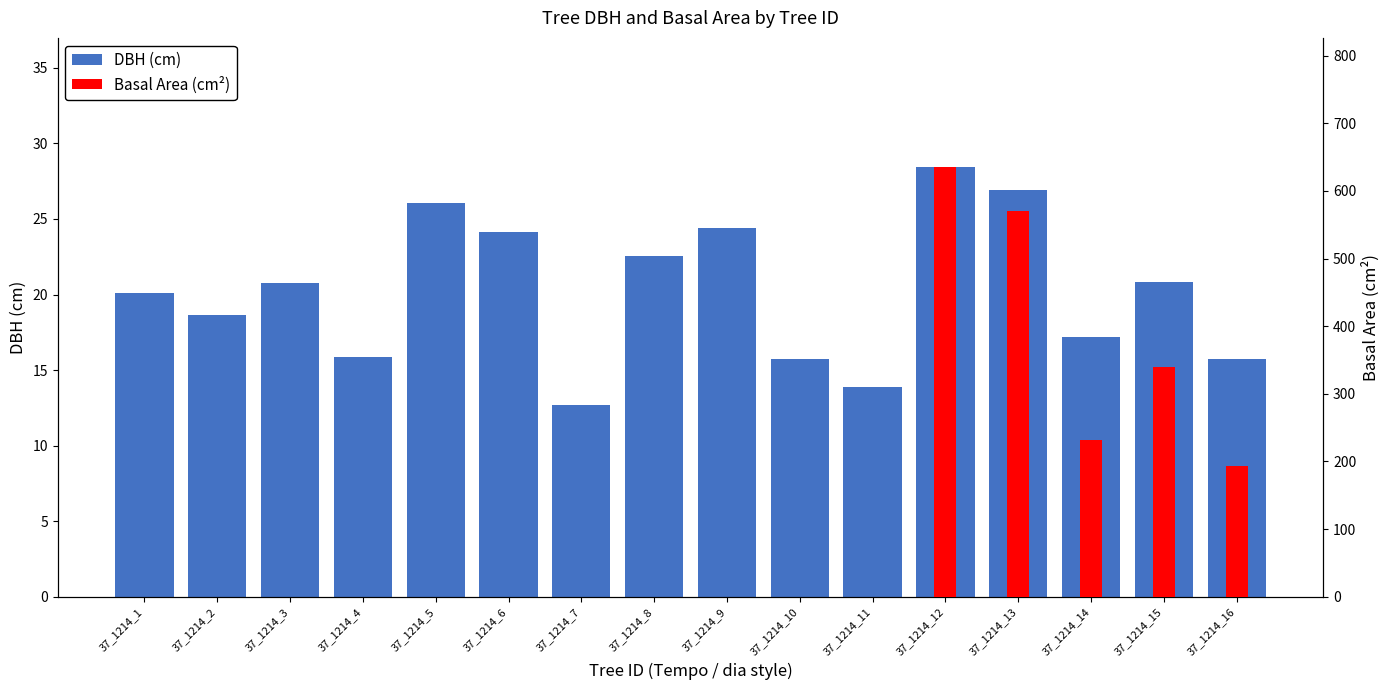

What value does the data have at 37_1214_13?

26.9